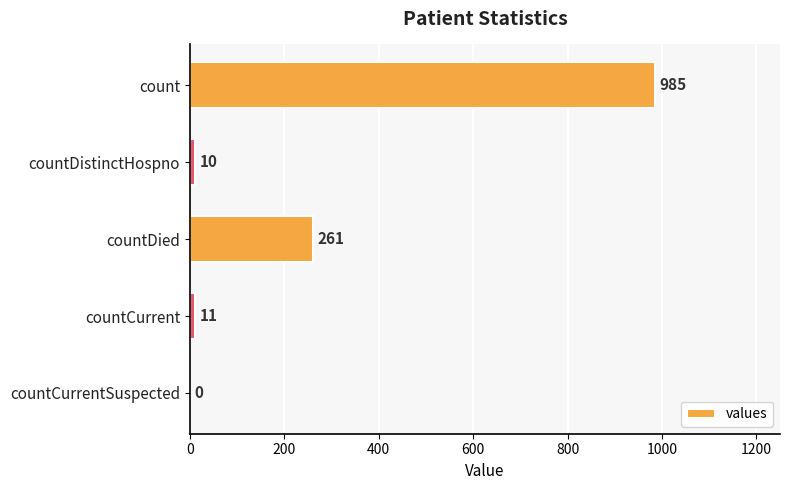

What is the average value?

253